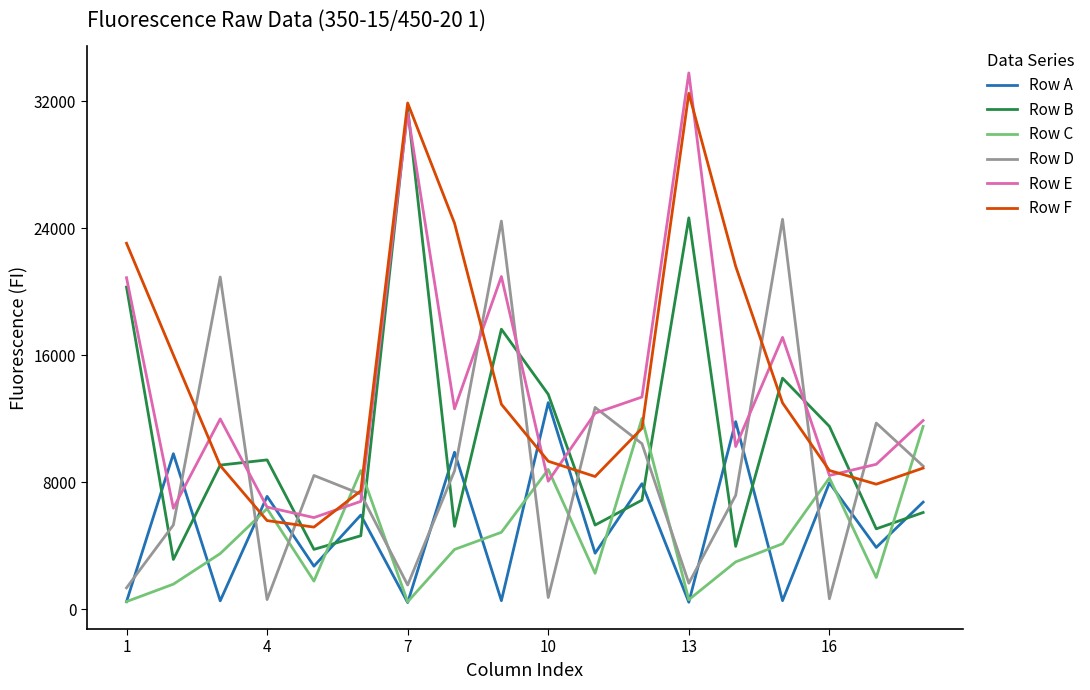

What is the difference between the second highest and second lowest values in the Row F series?

26324